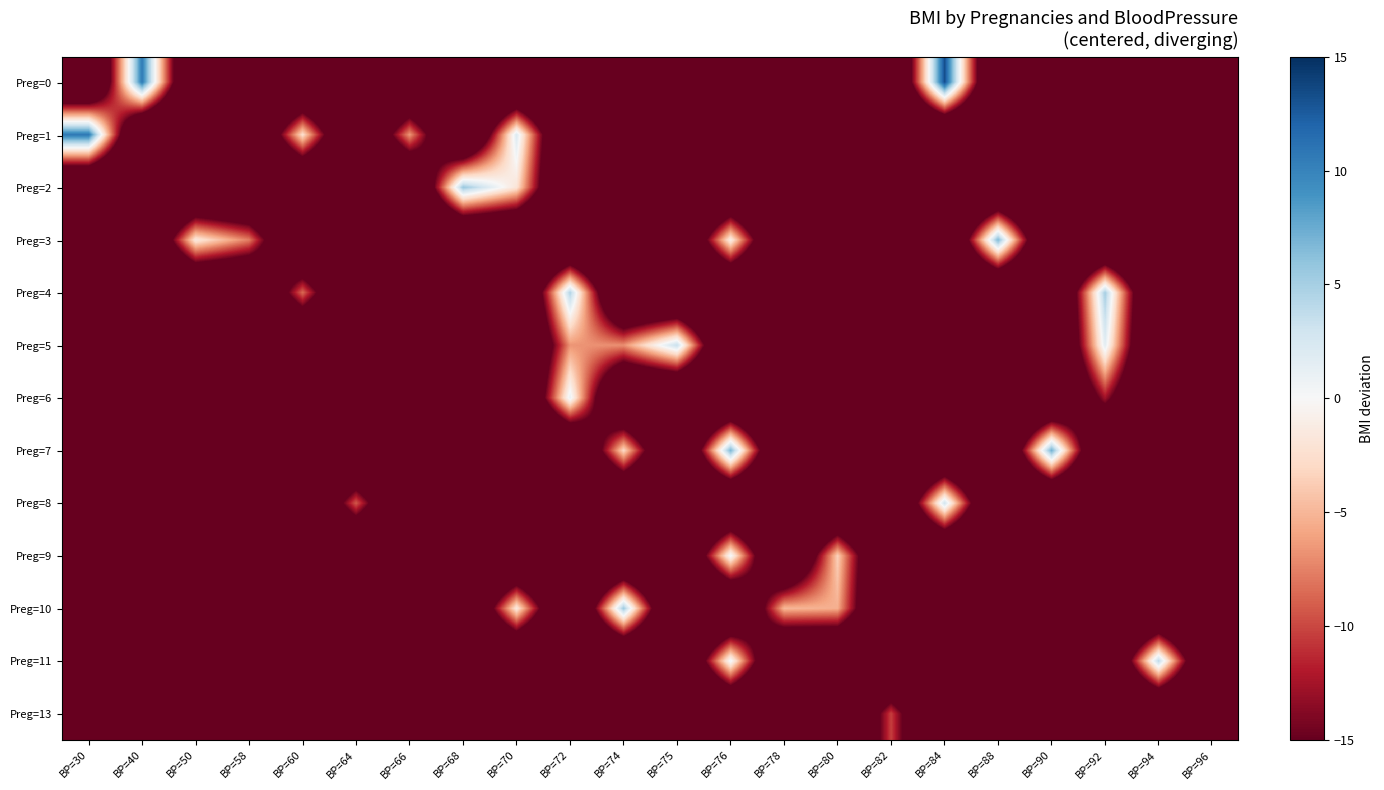

Which category has the highest value across all series?

BP=84